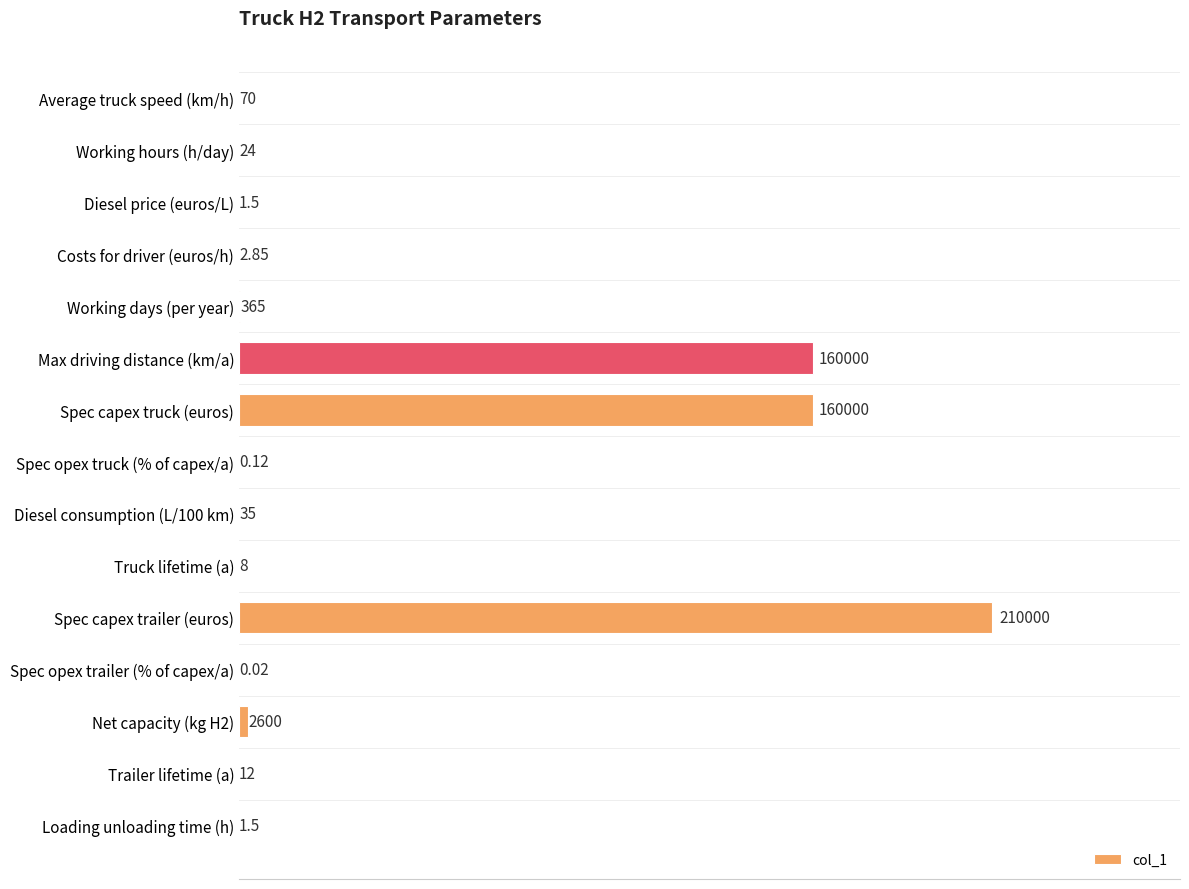

Between Working days (per year) and Loading unloading time (h), which is larger?

Working days (per year)